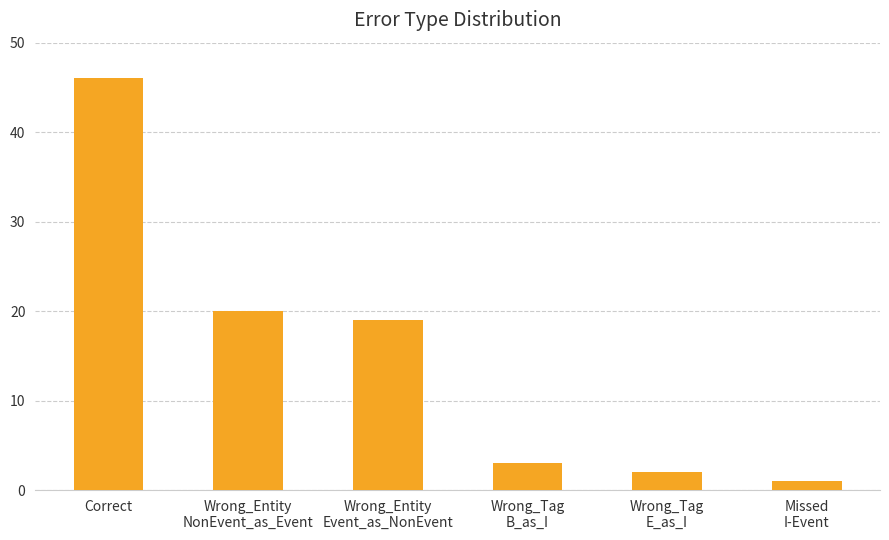

Rank the categories by value from highest to lowest.

Correct, Wrong_Entity
NonEvent_as_Event, Wrong_Entity
Event_as_NonEvent, Wrong_Tag
B_as_I, Wrong_Tag
E_as_I, Missed
I-Event